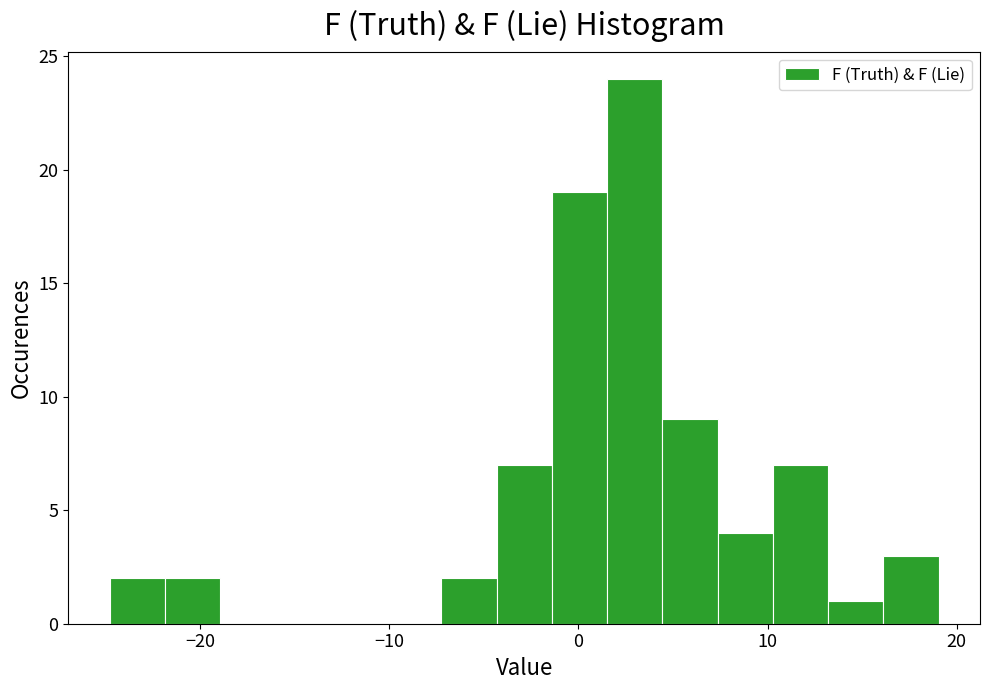

Around what value on the x-axis is the tallest bar? Give the approximate position of its centre, as read against the axis.

3